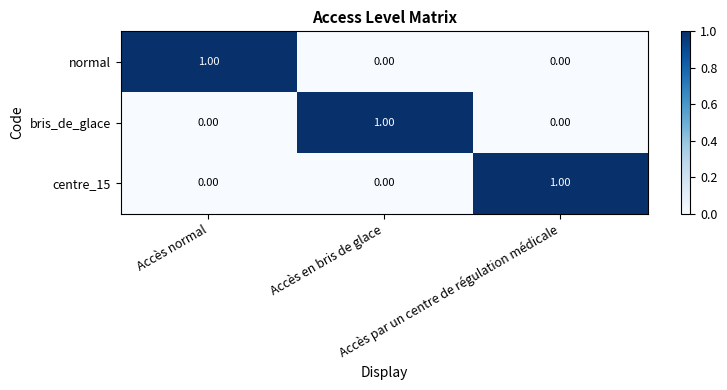

What is the spread (max minus min) of values at Accès normal?

1